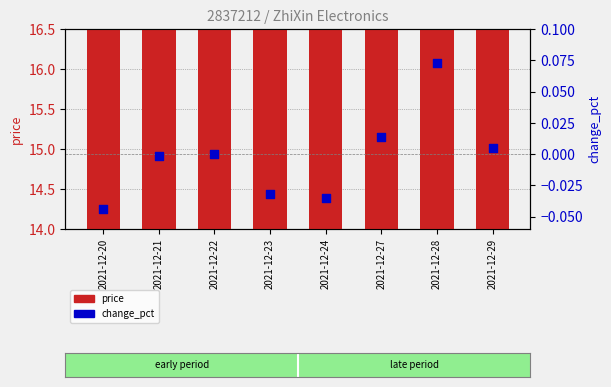

At how many categories does at least one series exceed 13?

8